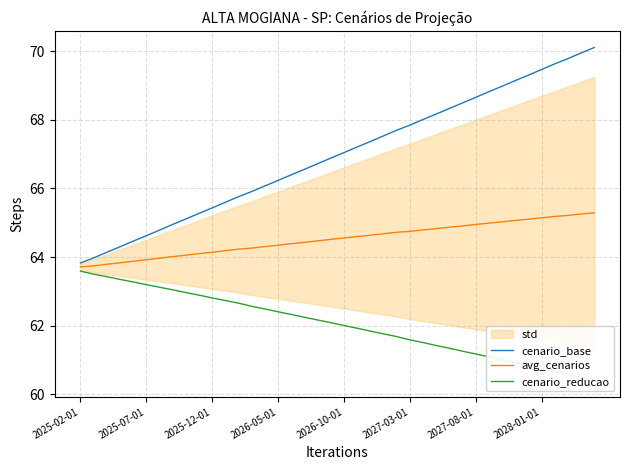

What is the total value across all series at 33?

195.1